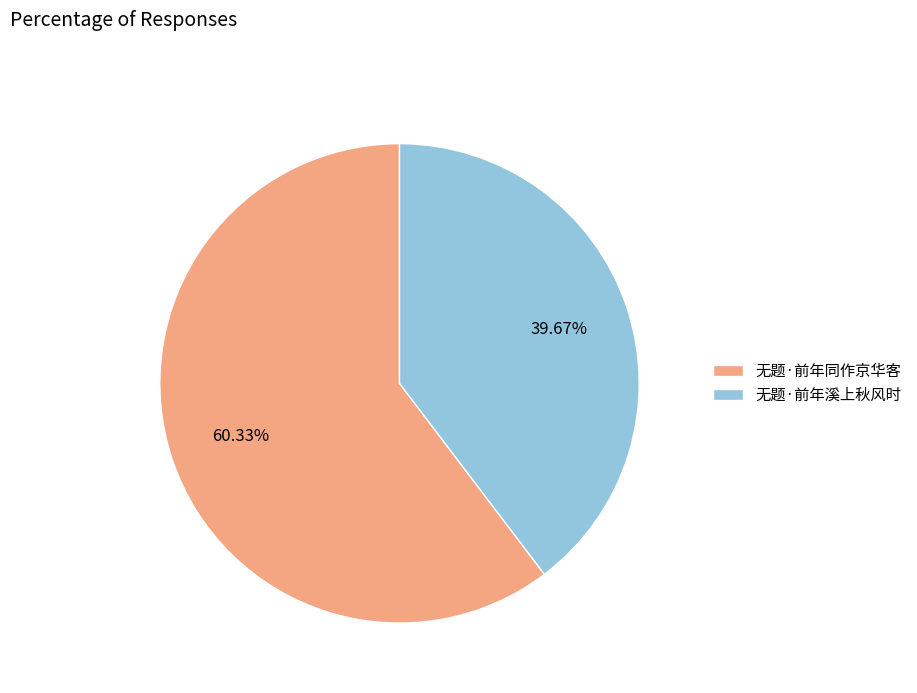

Which category accounts for the majority?

无题·前年同作京华客